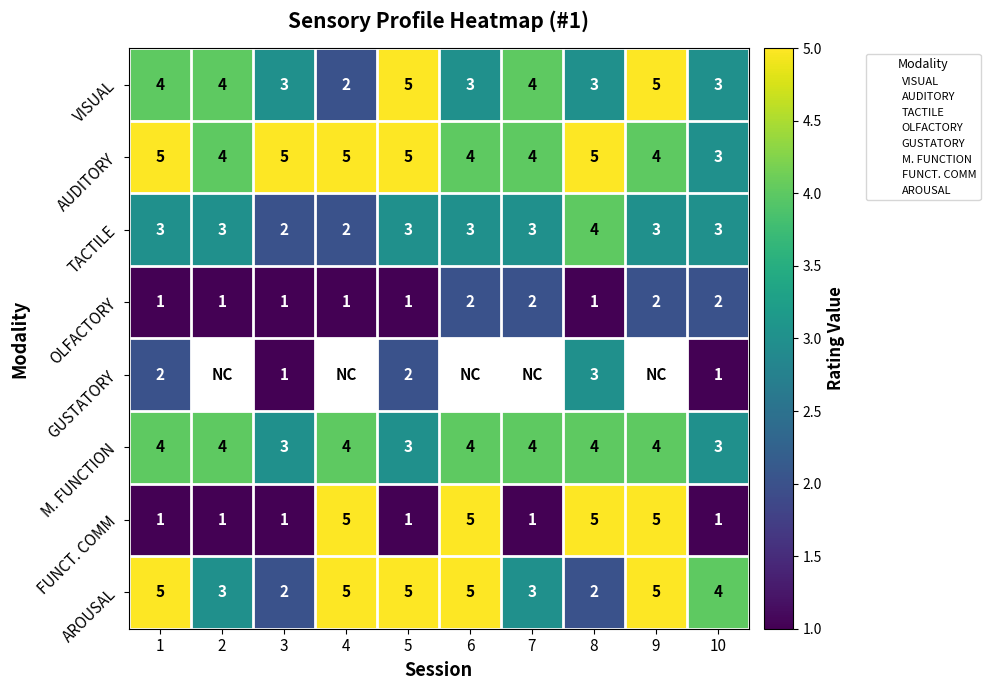

How many values in the OLFACTORY series exceed 1?

4